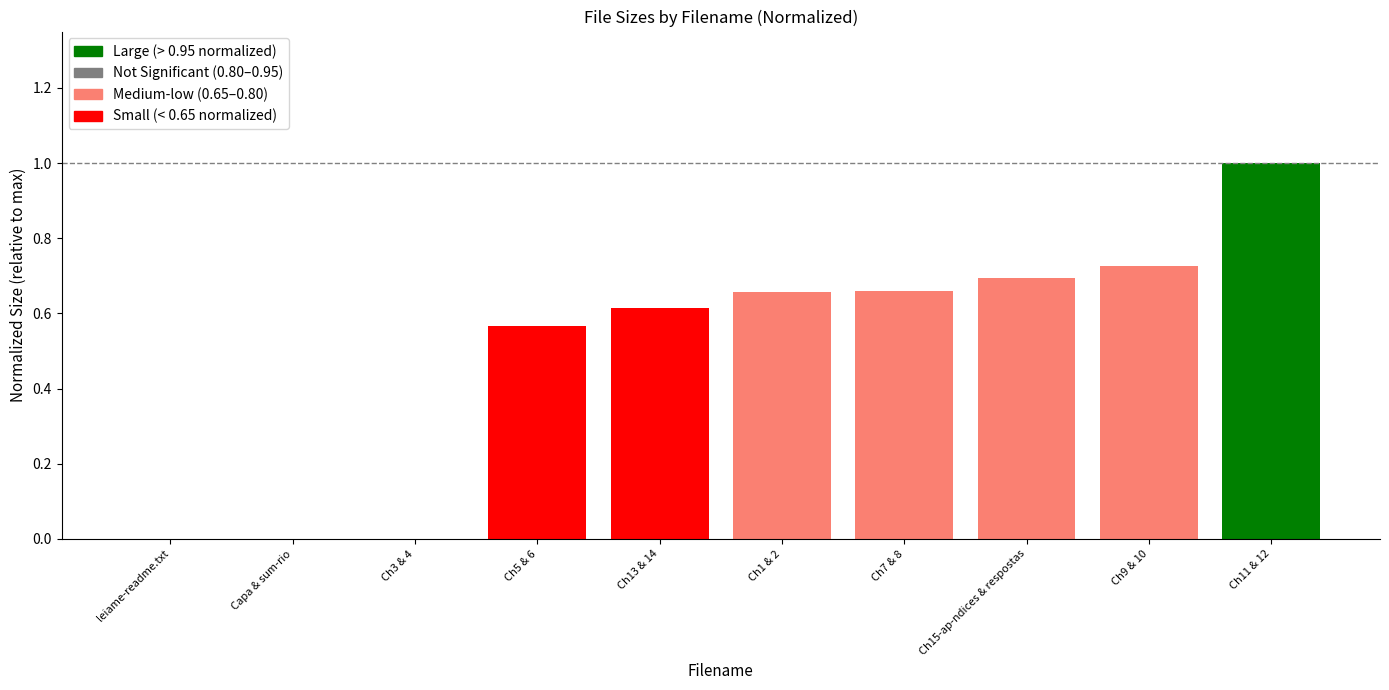

The value at leiame-readme.txt is 0.0. True or false?

True